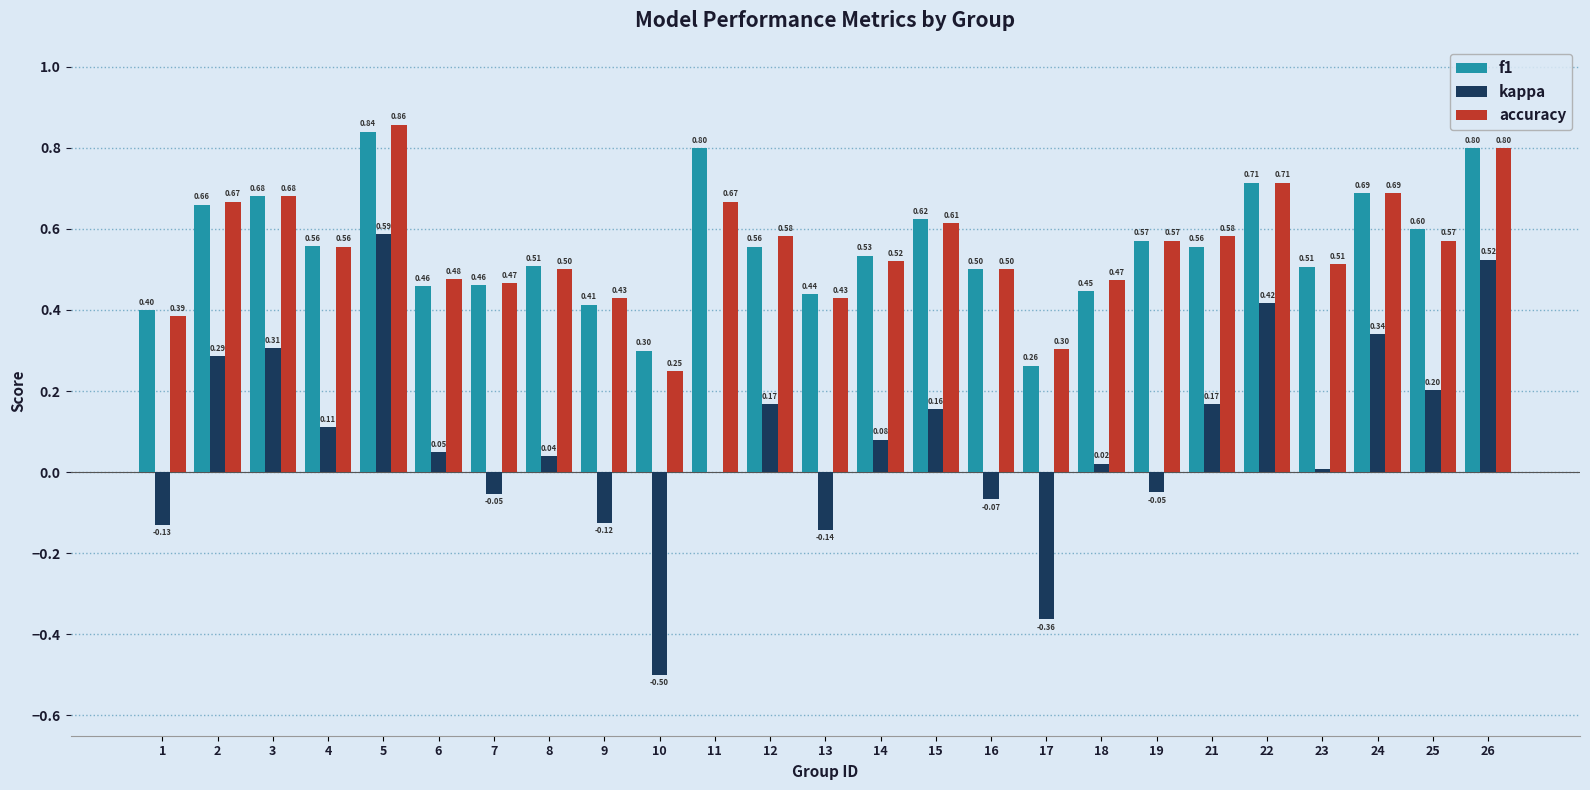

Which series changed the most between 7 and 24?

kappa